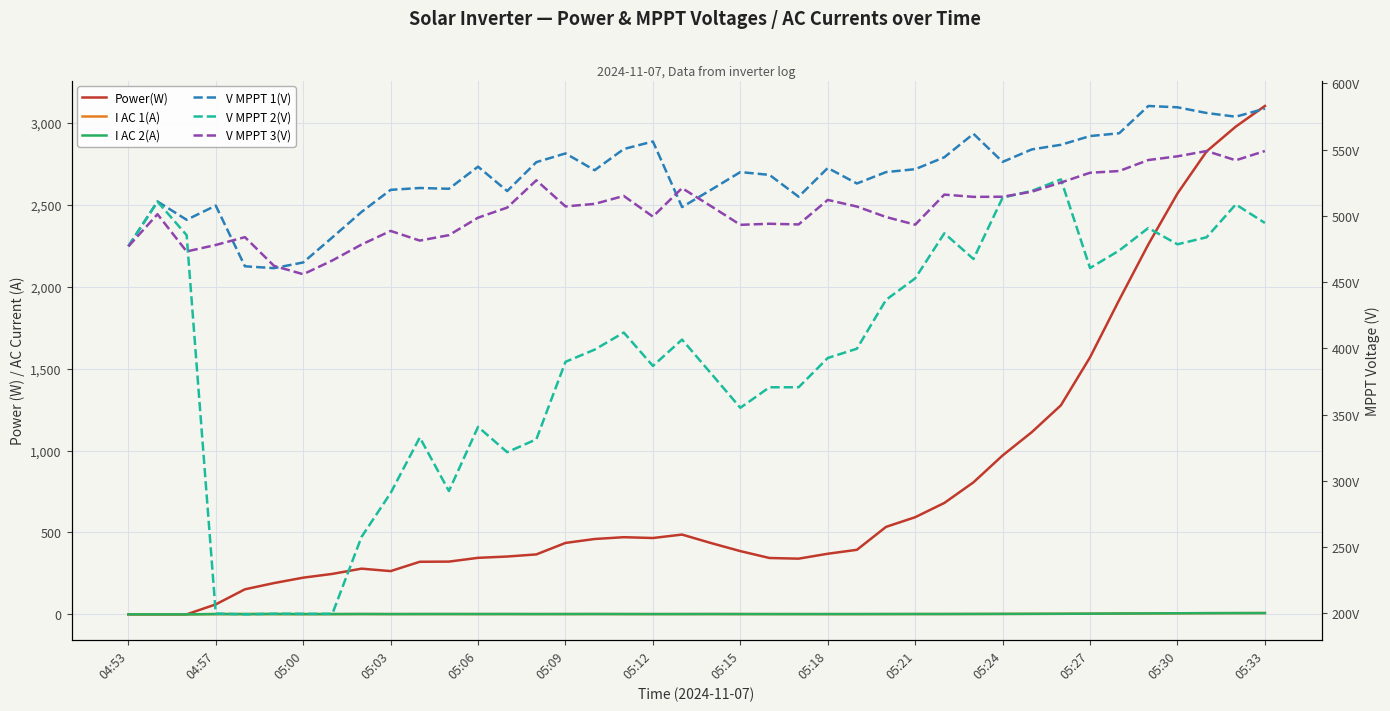

Which series has the largest range (max minus min)?

Power(W)